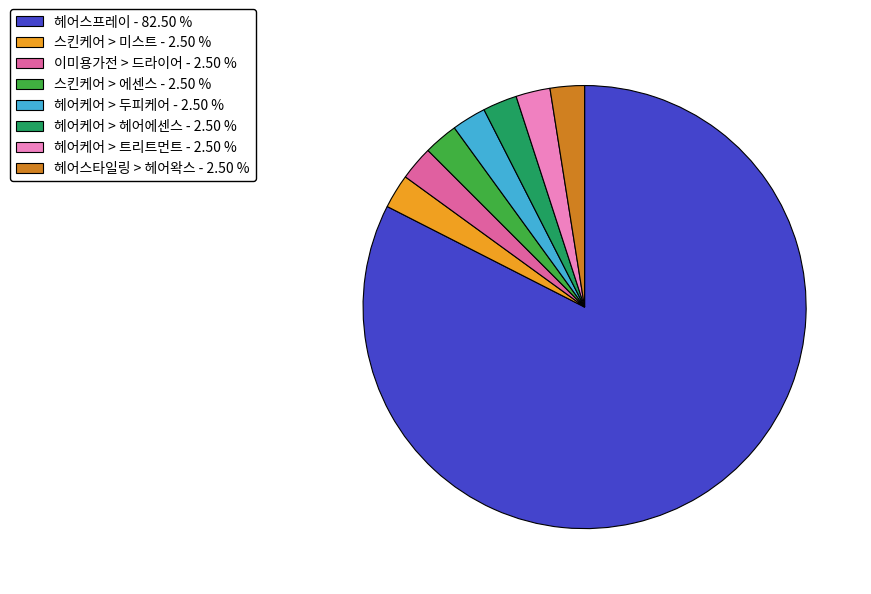

Which has a higher value, 이미용가전 > 드라이어 - 2.50 % or 헤어스프레이 - 82.50 %?

헤어스프레이 - 82.50 %